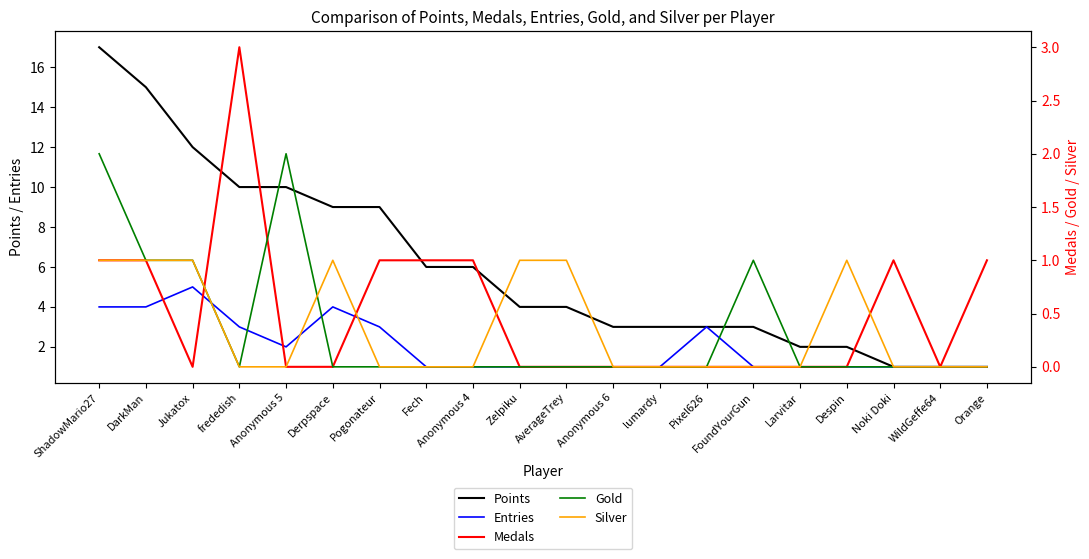

At how many categories does at least one series exceed 16?

1